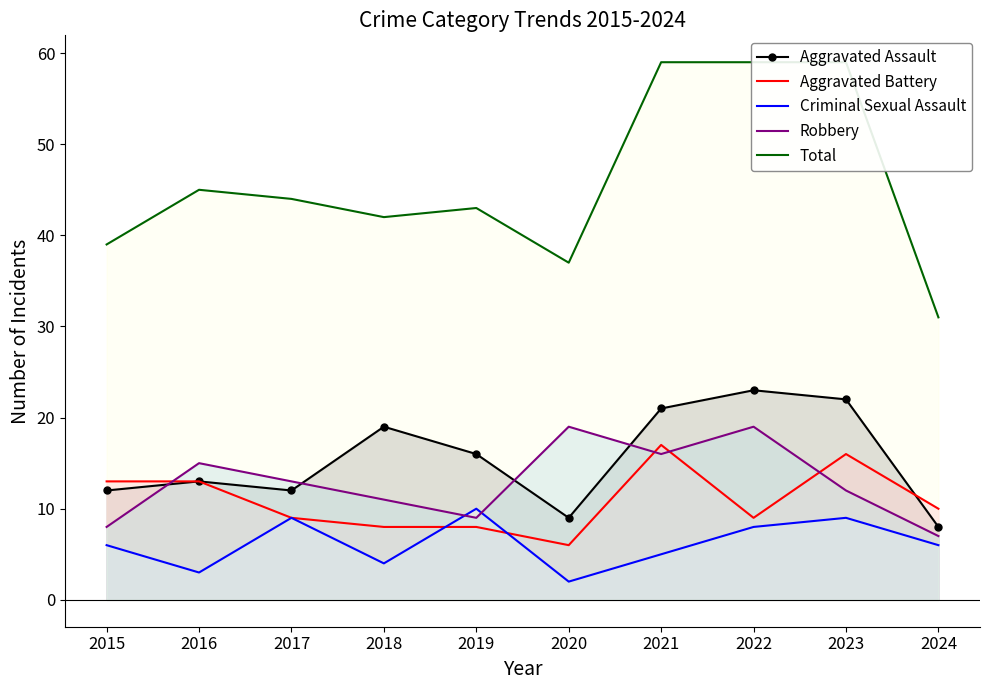

What are all the series names shown in the legend?

Aggravated Assault, Aggravated Battery, Criminal Sexual Assault, Robbery, Total